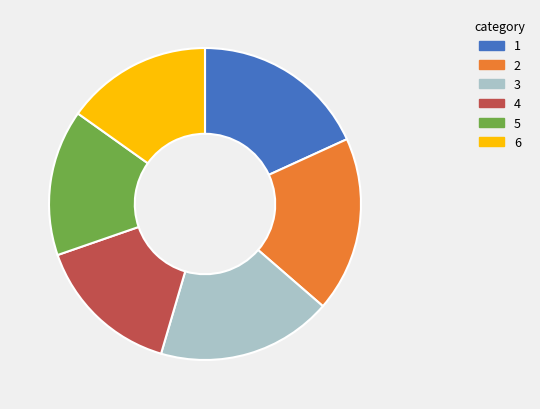

Does any single category account for the majority?

No